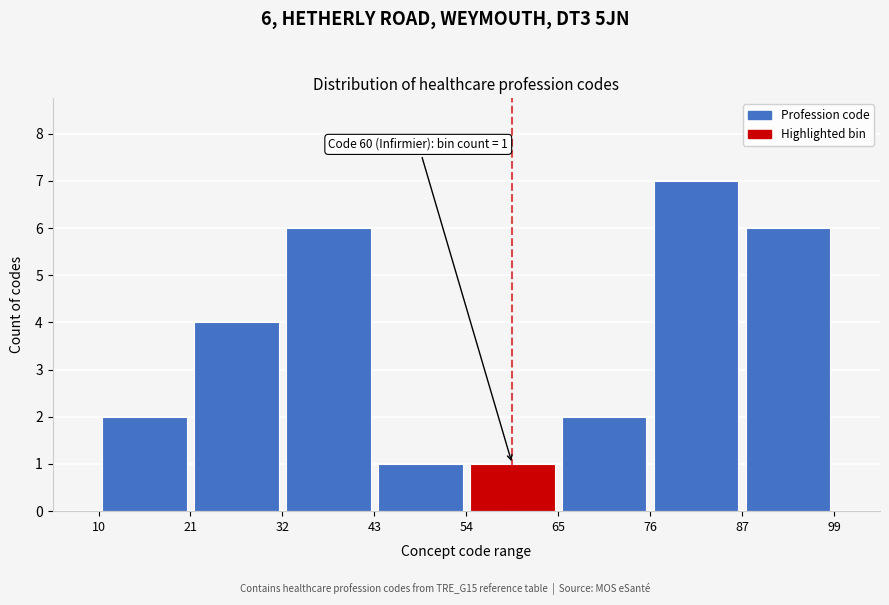

Over which range of the x-axis is the bar tallest?

76 to 87